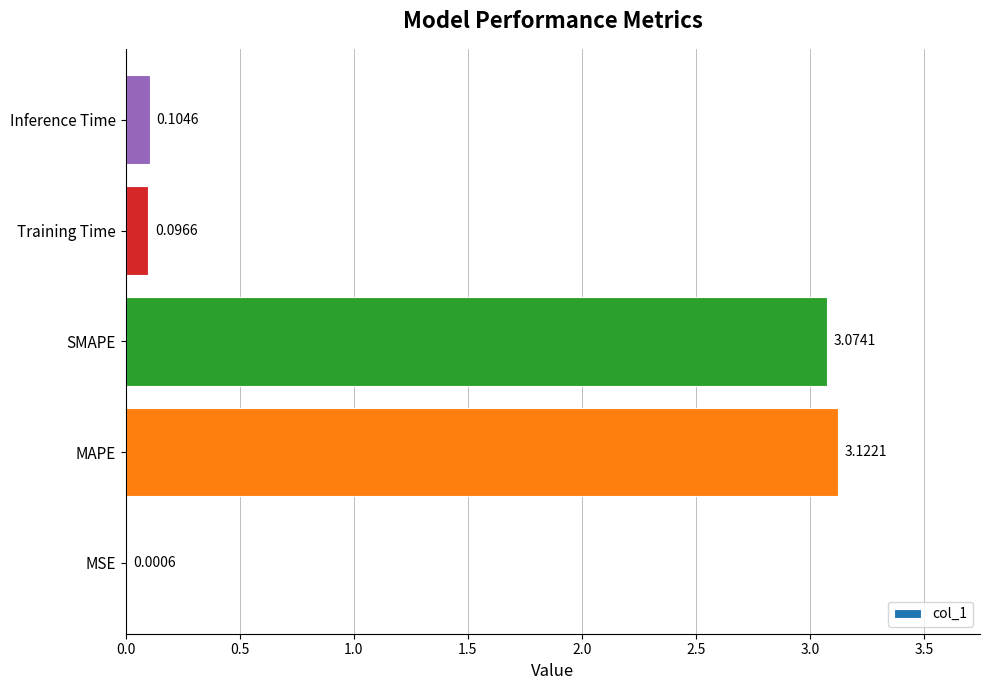

Where is the data nearest to the value 1?

Inference Time